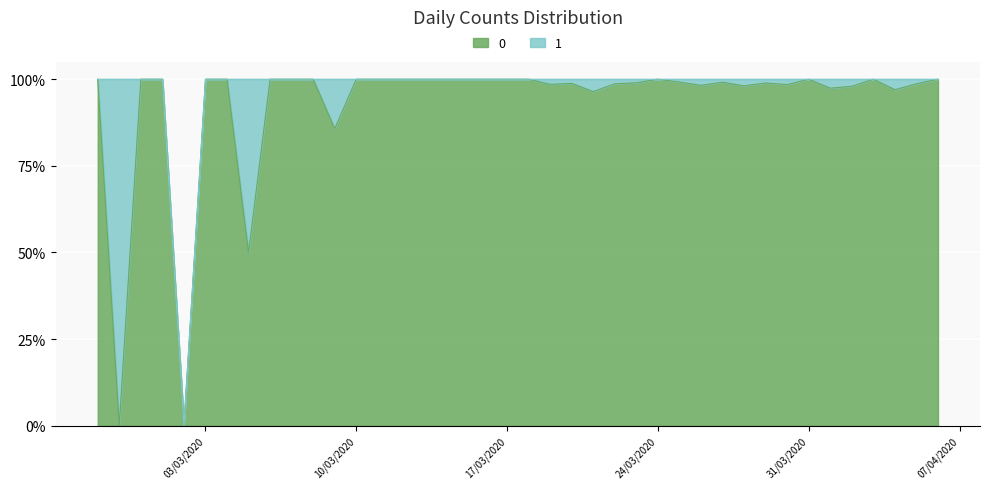

At 2020-03-08, list the series in order from smallest to largest.

1, 0